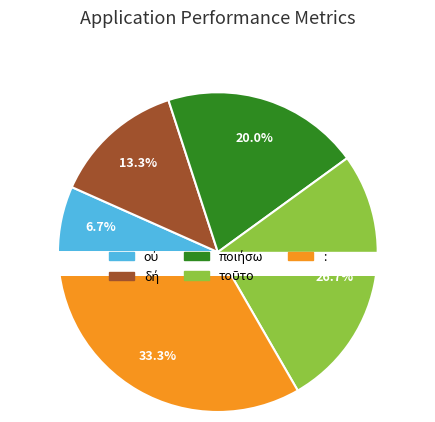

Is there any slice that represents more than half of the pie?

No